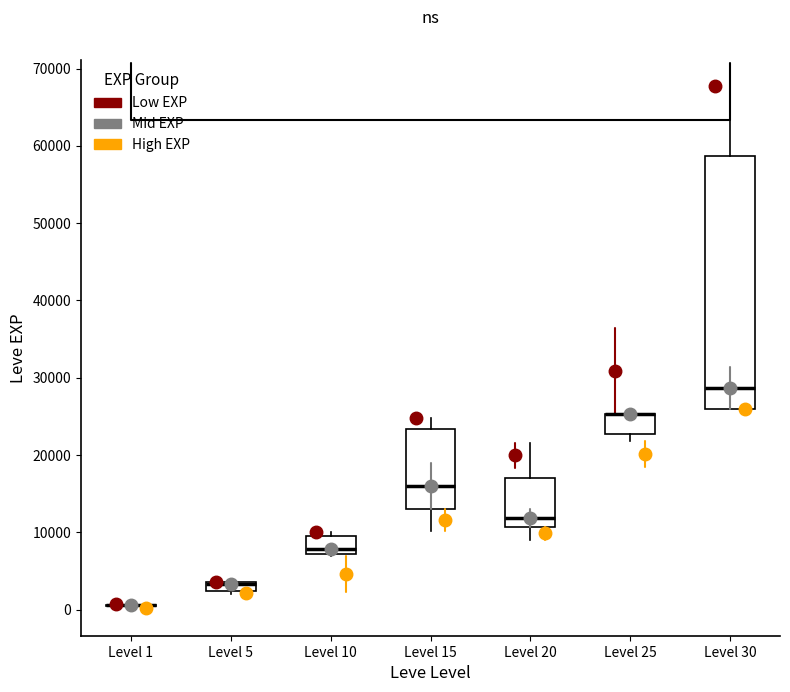

Comparing the boxes themselves (not the whiskers), which one is the tallest?

Level 30